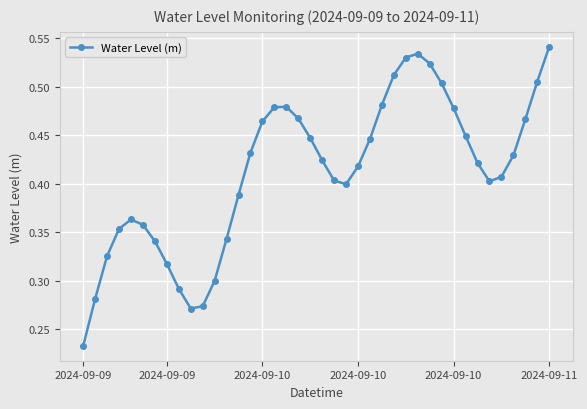

True or false: the data has more than 0 interior local peaks.

True